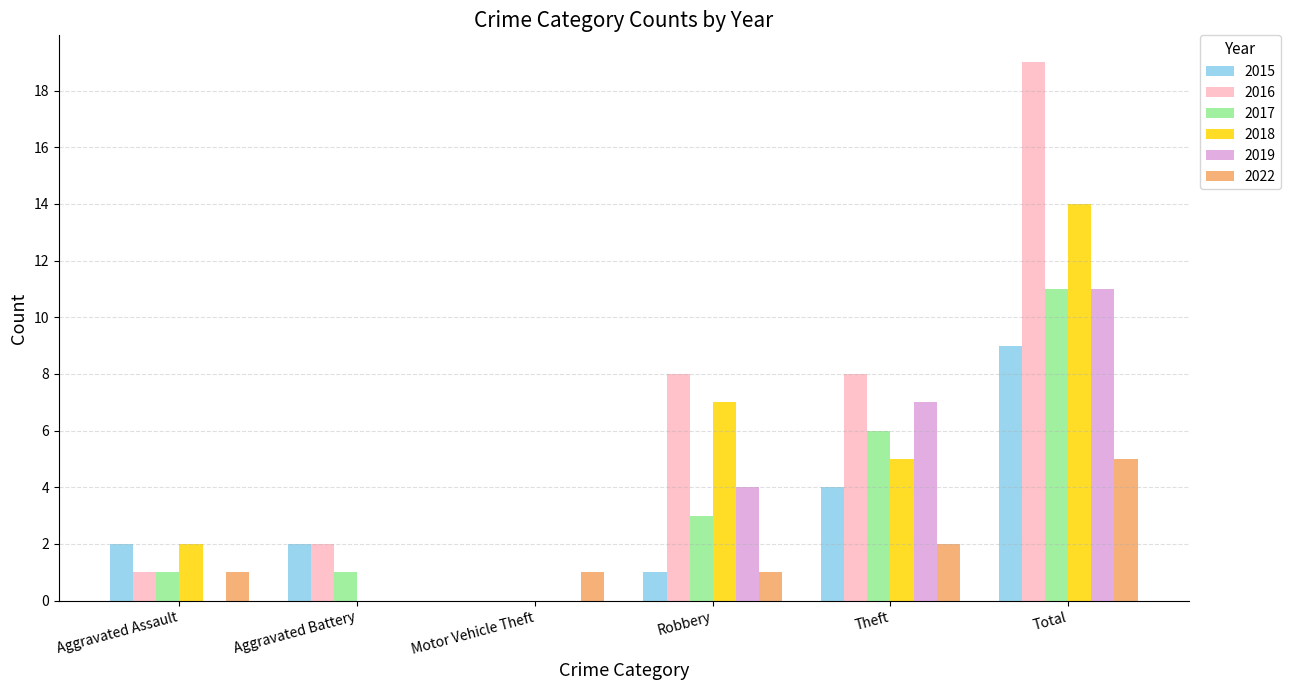

What is the total value across all series at Theft?

32